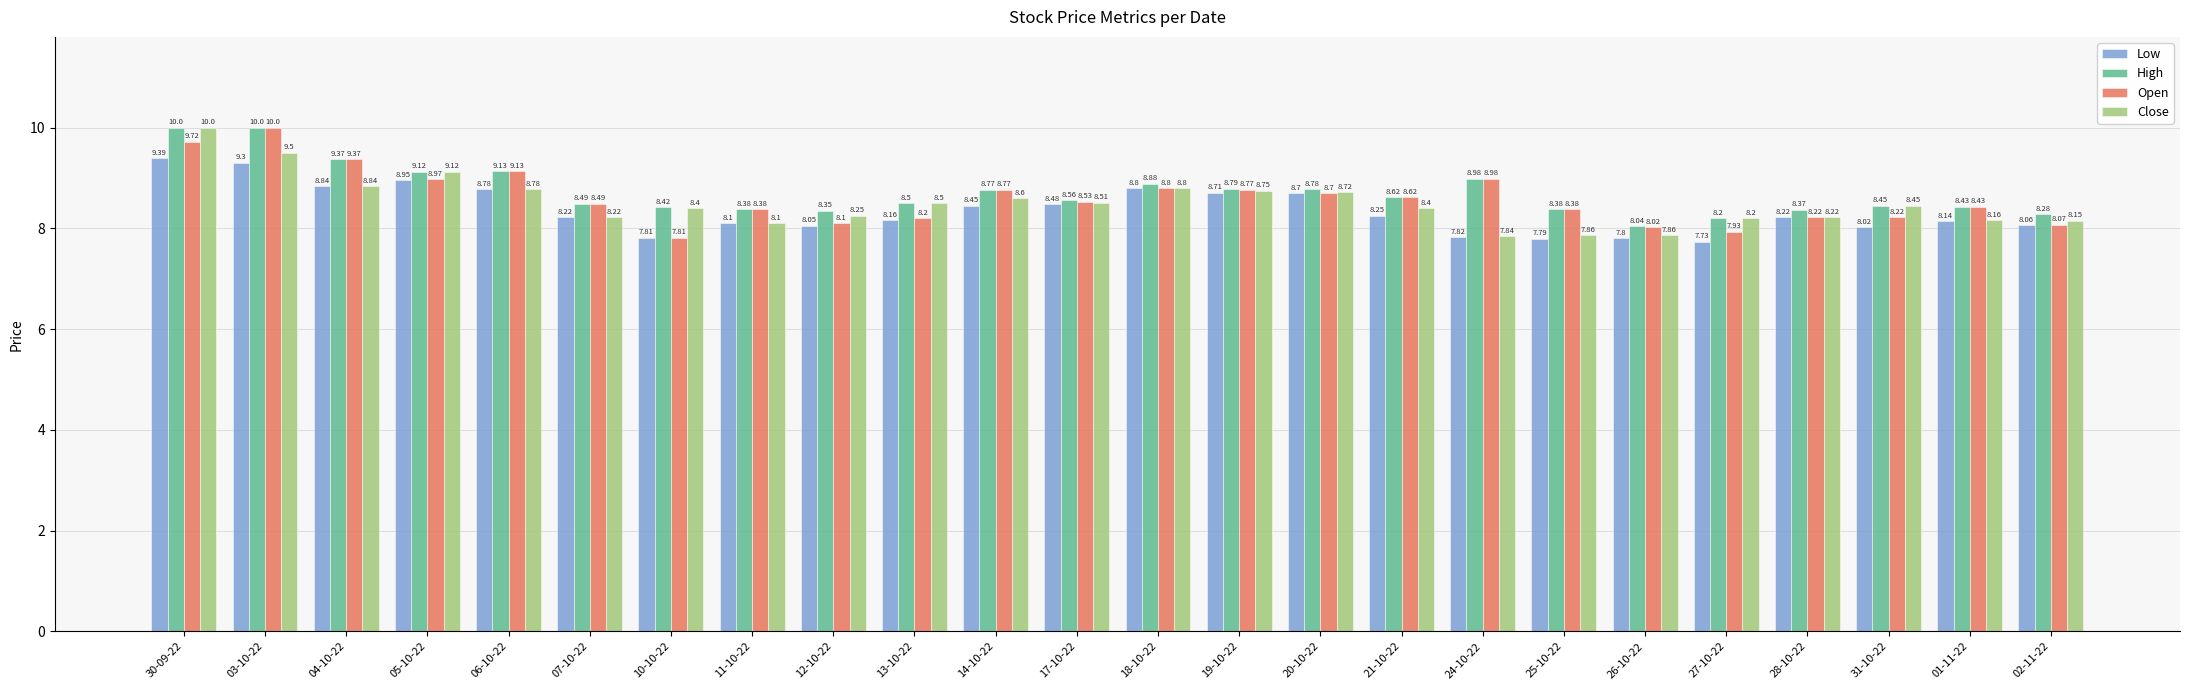

What is the sum of all Open values?

206.6